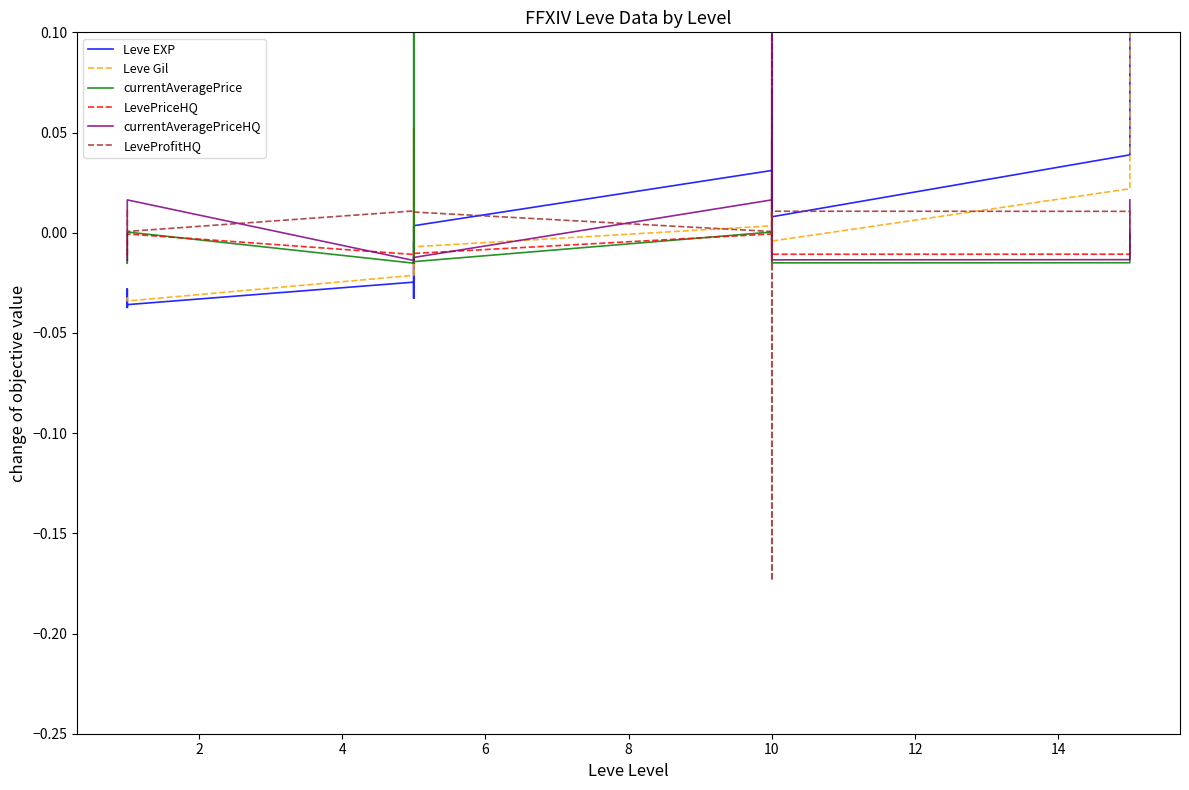

What is the total value across all series at 10?

0.1